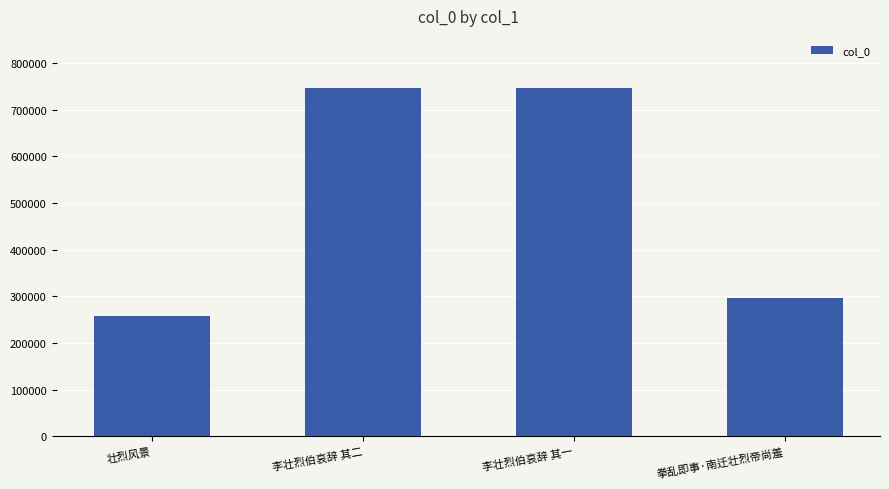

Where is the data nearest to the value 502325?

拳乱即事·南迁壮烈帝尚羞